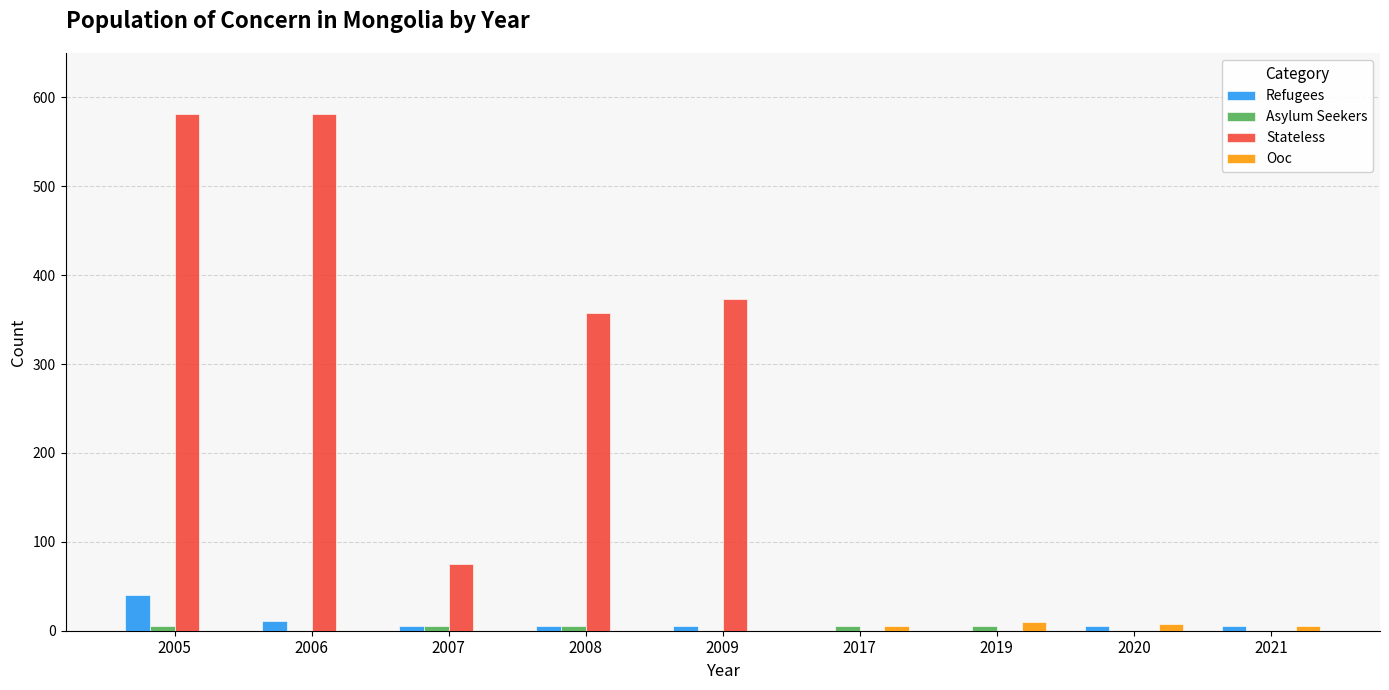

Are the bars grouped side by side (vs. stacked)?

Yes